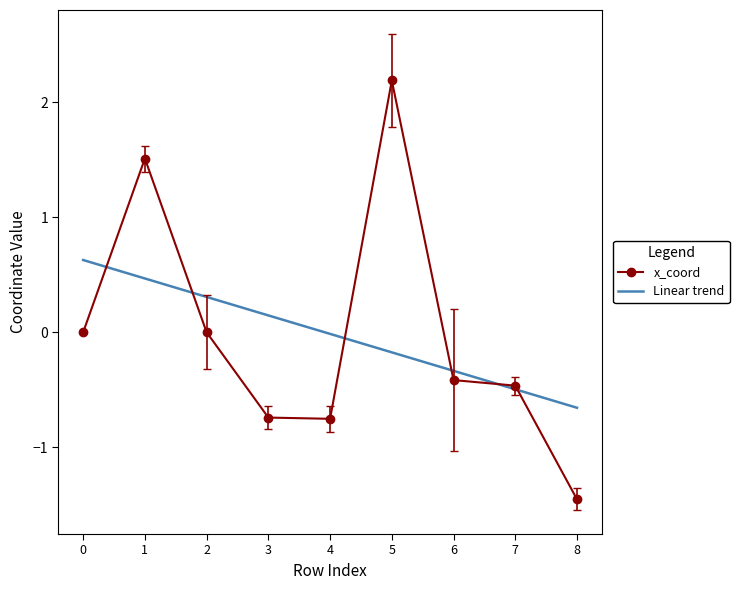

List the series in order of their peak value, highest first.

x_coord, Linear trend